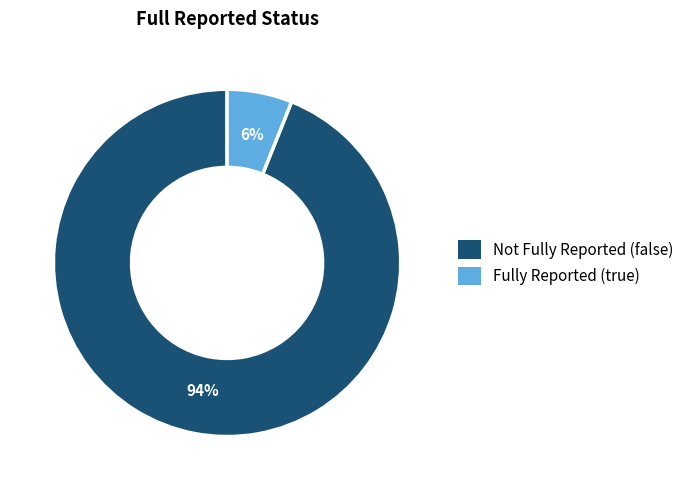

How many segments does this pie chart have?

2